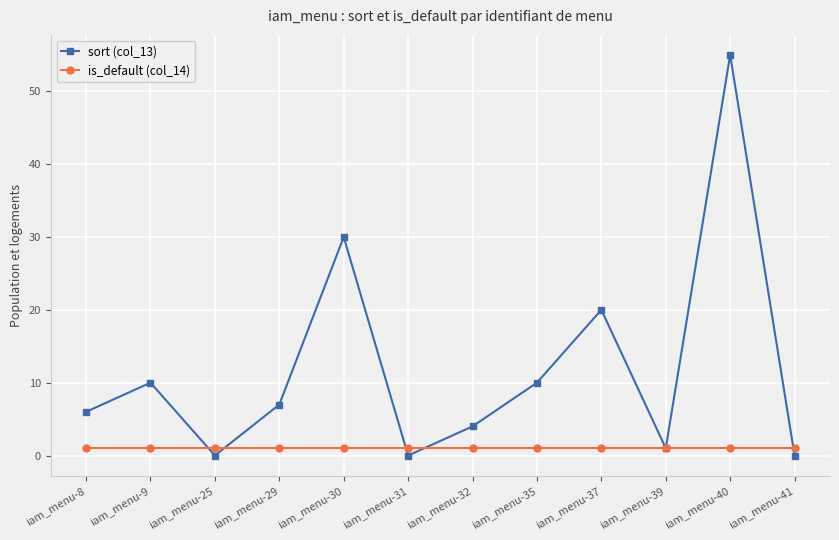

True or false: sort (col_13) has a value of 10 at iam_menu-9.

True